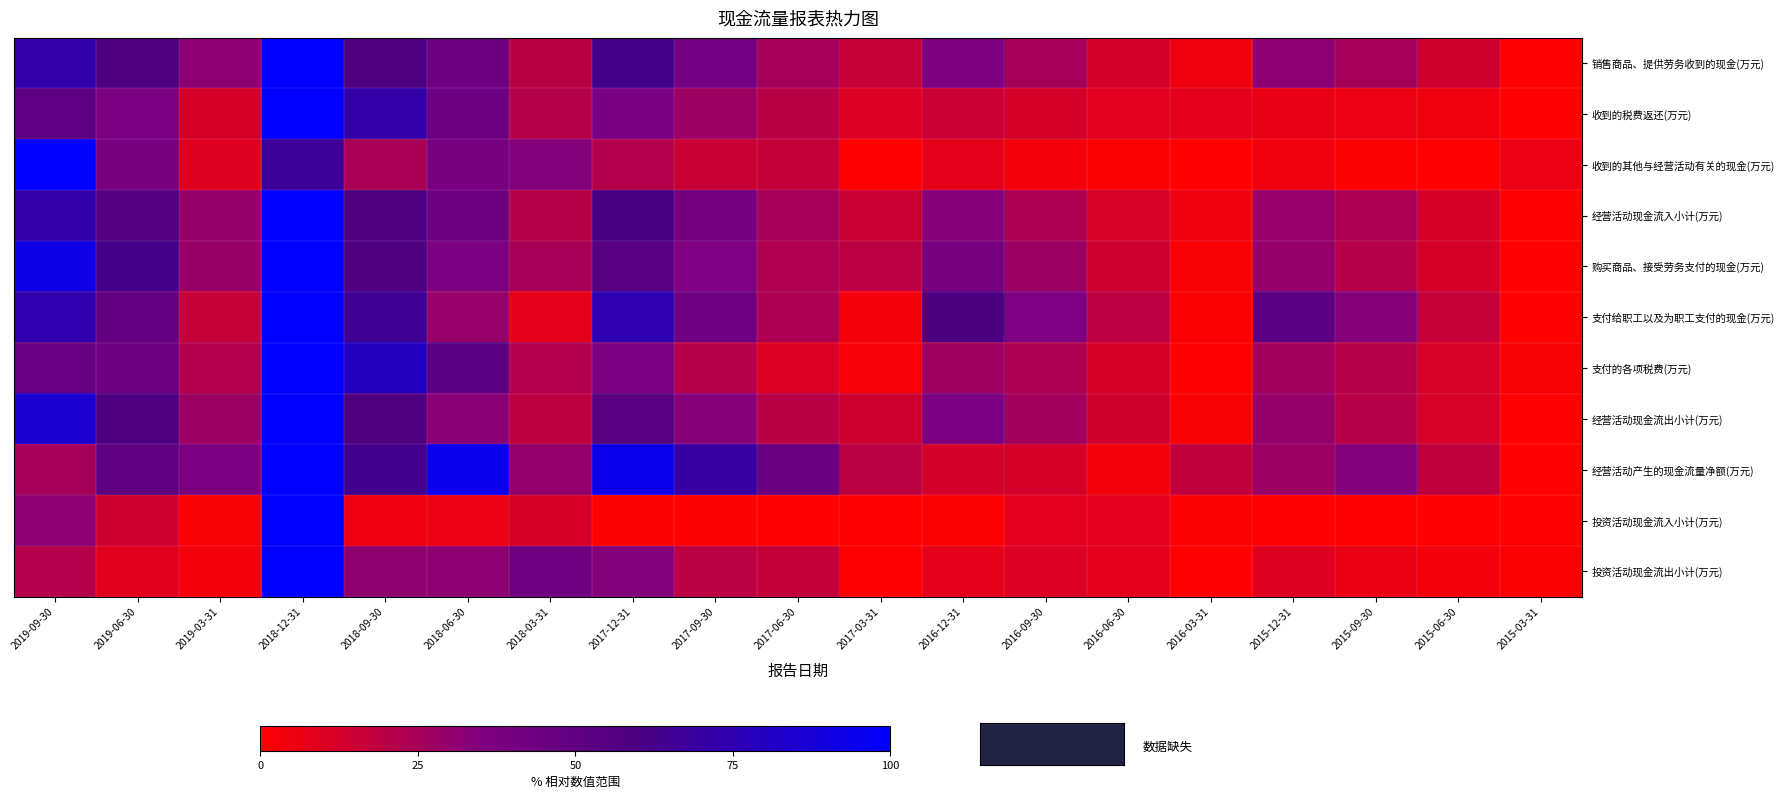

Reading left to right, transcribe all the data shown in this chart.

销售商品、提供劳务收到的现金(万元): 2019-09-30=73.3	2019-06-30=57.7	2019-03-31=31.5	2018-12-31=100.0	2018-09-30=58.4	2018-06-30=43.4	2018-03-31=19.8	2017-12-31=63.1	2017-09-30=41.7	2017-06-30=25.6	2017-03-31=16.7	2016-12-31=35.6	2016-09-30=25.0	2016-06-30=12.9	2016-03-31=4.9	2015-12-31=31.9	2015-09-30=25.2	2015-06-30=14.2	2015-03-31=0.0
收到的税费返还(万元): 2019-09-30=50.6	2019-06-30=37.7	2019-03-31=12.6	2018-12-31=100.0	2018-09-30=72.0	2018-06-30=44.8	2018-03-31=21.1	2017-12-31=38.3	2017-09-30=27.5	2017-06-30=20.0	2017-03-31=10.5	2016-12-31=15.6	2016-09-30=12.3	2016-06-30=8.7	2016-03-31=8.1	2015-12-31=6.9	2015-09-30=6.2	2015-06-30=4.4	2015-03-31=0.0
收到的其他与经营活动有关的现金(万元): 2019-09-30=100.0	2019-06-30=39.5	2019-03-31=9.6	2018-12-31=66.9	2018-09-30=23.8	2018-06-30=38.8	2018-03-31=33.8	2017-12-31=21.7	2017-09-30=15.7	2017-06-30=17.1	2017-03-31=0.0	2016-12-31=7.8	2016-09-30=3.8	2016-06-30=1.2	2016-03-31=0.2	2015-12-31=4.0	2015-09-30=1.1	2015-06-30=0.4	2015-03-31=6.2
经营活动现金流入小计(万元): 2019-09-30=73.8	2019-06-30=56.2	2019-03-31=29.4	2018-12-31=100.0	2018-09-30=58.6	2018-06-30=43.8	2018-03-31=20.5	2017-12-31=60.4	2017-09-30=40.1	2017-06-30=25.0	2017-03-31=15.5	2016-12-31=33.3	2016-09-30=23.4	2016-06-30=12.1	2016-03-31=4.7	2015-12-31=29.2	2015-09-30=23.0	2015-06-30=12.9	2015-03-31=0.0
购买商品、接受劳务支付的现金(万元): 2019-09-30=91.5	2019-06-30=62.9	2019-03-31=28.7	2018-12-31=100.0	2018-09-30=58.1	2018-06-30=36.8	2018-03-31=24.6	2017-12-31=54.1	2017-09-30=35.4	2017-06-30=22.5	2017-03-31=18.9	2016-12-31=38.8	2016-09-30=27.4	2016-06-30=14.8	2016-03-31=2.2	2015-12-31=29.6	2015-09-30=21.0	2015-06-30=12.5	2015-03-31=0.0
支付给职工以及为职工支付的现金(万元): 2019-09-30=74.1	2019-06-30=48.6	2019-03-31=16.8	2018-12-31=100.0	2018-09-30=65.2	2018-06-30=29.0	2018-03-31=7.5	2017-12-31=74.9	2017-09-30=42.6	2017-06-30=23.1	2017-03-31=3.6	2016-12-31=59.8	2016-09-30=35.5	2016-06-30=19.1	2016-03-31=1.3	2015-12-31=51.9	2015-09-30=33.5	2015-06-30=16.5	2015-03-31=0.0
支付的各项税费(万元): 2019-09-30=46.5	2019-06-30=44.0	2019-03-31=21.1	2018-12-31=100.0	2018-09-30=80.3	2018-06-30=52.6	2018-03-31=21.6	2017-12-31=37.5	2017-09-30=20.9	2017-06-30=10.7	2017-03-31=2.5	2016-12-31=27.1	2016-09-30=22.9	2016-06-30=12.4	2016-03-31=0.0	2015-12-31=26.2	2015-09-30=20.7	2015-06-30=12.1	2015-03-31=1.6
经营活动现金流出小计(万元): 2019-09-30=84.7	2019-06-30=57.6	2019-03-31=27.7	2018-12-31=100.0	2018-09-30=57.4	2018-06-30=32.7	2018-03-31=18.5	2017-12-31=53.1	2017-09-30=33.3	2017-06-30=20.2	2017-03-31=14.6	2016-12-31=37.8	2016-09-30=25.8	2016-06-30=14.0	2016-03-31=1.7	2015-12-31=29.5	2015-09-30=20.5	2015-06-30=11.7	2015-03-31=0.0
经营活动产生的现金流量净额(万元): 2019-09-30=25.1	2019-06-30=50.0	2019-03-31=37.3	2018-12-31=100.0	2018-09-30=63.7	2018-06-30=93.5	2018-03-31=29.7	2017-12-31=93.1	2017-09-30=70.4	2017-06-30=46.5	2017-03-31=19.5	2016-12-31=13.1	2016-09-30=12.3	2016-06-30=3.6	2016-03-31=18.2	2015-12-31=27.8	2015-09-30=34.1	2015-06-30=18.0	2015-03-31=0.0
投资活动现金流入小计(万元): 2019-09-30=31.4	2019-06-30=14.5	2019-03-31=1.7	2018-12-31=100.0	2018-09-30=5.5	2018-06-30=5.9	2018-03-31=12.8	2017-12-31=0.9	2017-09-30=1.0	2017-06-30=0.0	2017-03-31=0.0	2016-12-31=1.4	2016-09-30=8.4	2016-06-30=8.4	2016-03-31=1.3	2015-12-31=0.2	2015-09-30=0.1	2015-06-30=0.1	2015-03-31=0.0
投资活动现金流出小计(万元): 2019-09-30=21.4	2019-06-30=9.2	2019-03-31=3.5	2018-12-31=100.0	2018-09-30=31.0	2018-06-30=31.6	2018-03-31=43.1	2017-12-31=33.8	2017-09-30=19.4	2017-06-30=17.0	2017-03-31=0.0	2016-12-31=7.5	2016-09-30=10.4	2016-06-30=8.0	2016-03-31=0.1	2015-12-31=9.6	2015-09-30=6.3	2015-06-30=3.7	2015-03-31=1.4